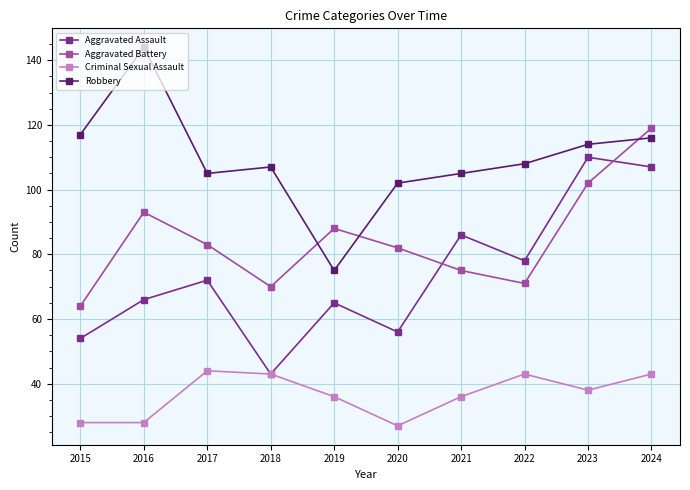

Reading left to right, what are all the values shown in this chart?

Aggravated Assault: 2015=54	2016=66	2017=72	2018=43	2019=65	2020=56	2021=86	2022=78	2023=110	2024=107
Aggravated Battery: 2015=64	2016=93	2017=83	2018=70	2019=88	2020=82	2021=75	2022=71	2023=102	2024=119
Criminal Sexual Assault: 2015=28	2016=28	2017=44	2018=43	2019=36	2020=27	2021=36	2022=43	2023=38	2024=43
Robbery: 2015=117	2016=144	2017=105	2018=107	2019=75	2020=102	2021=105	2022=108	2023=114	2024=116